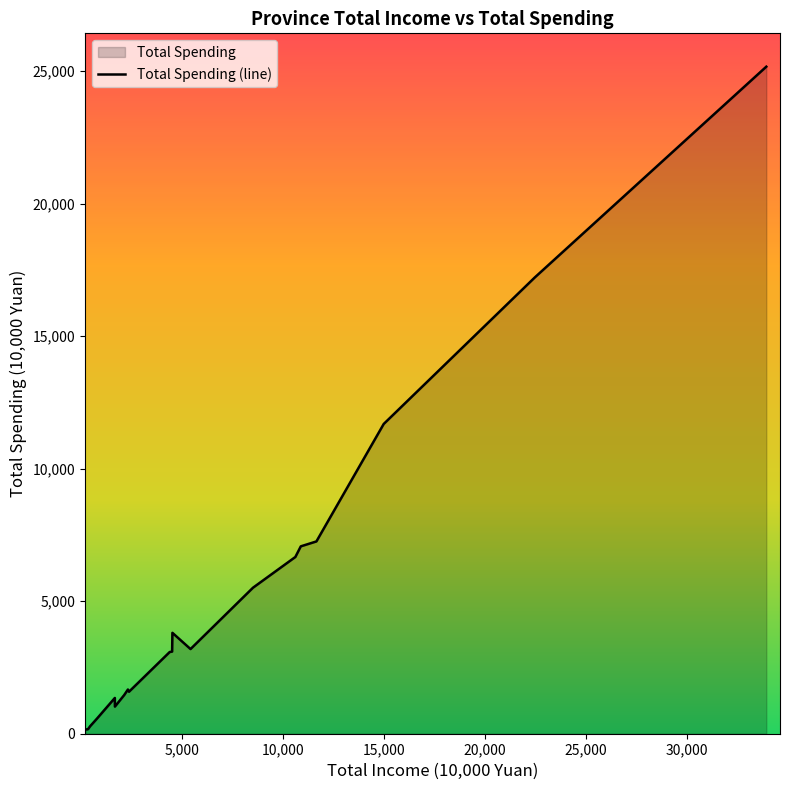

What is the label of the 2nd point from the right?

Guangxi